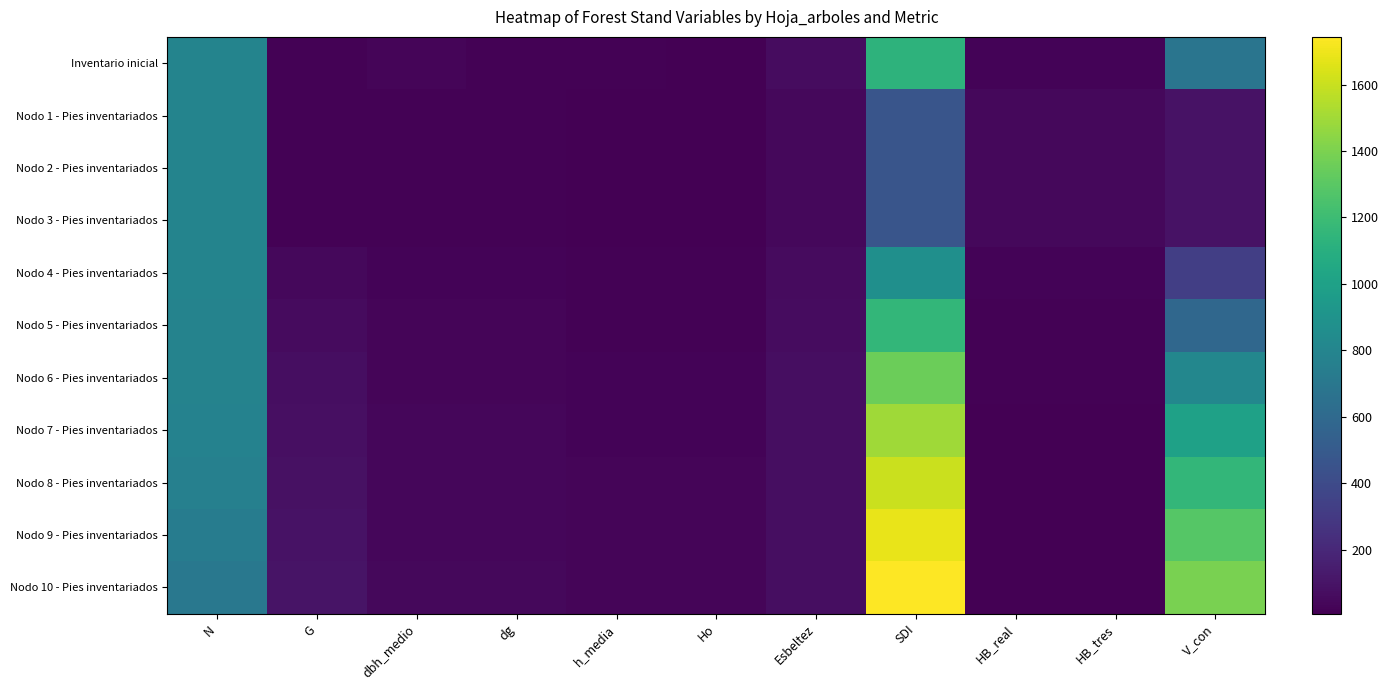

What is the difference between the highest and lowest values at V_con?

1306.2